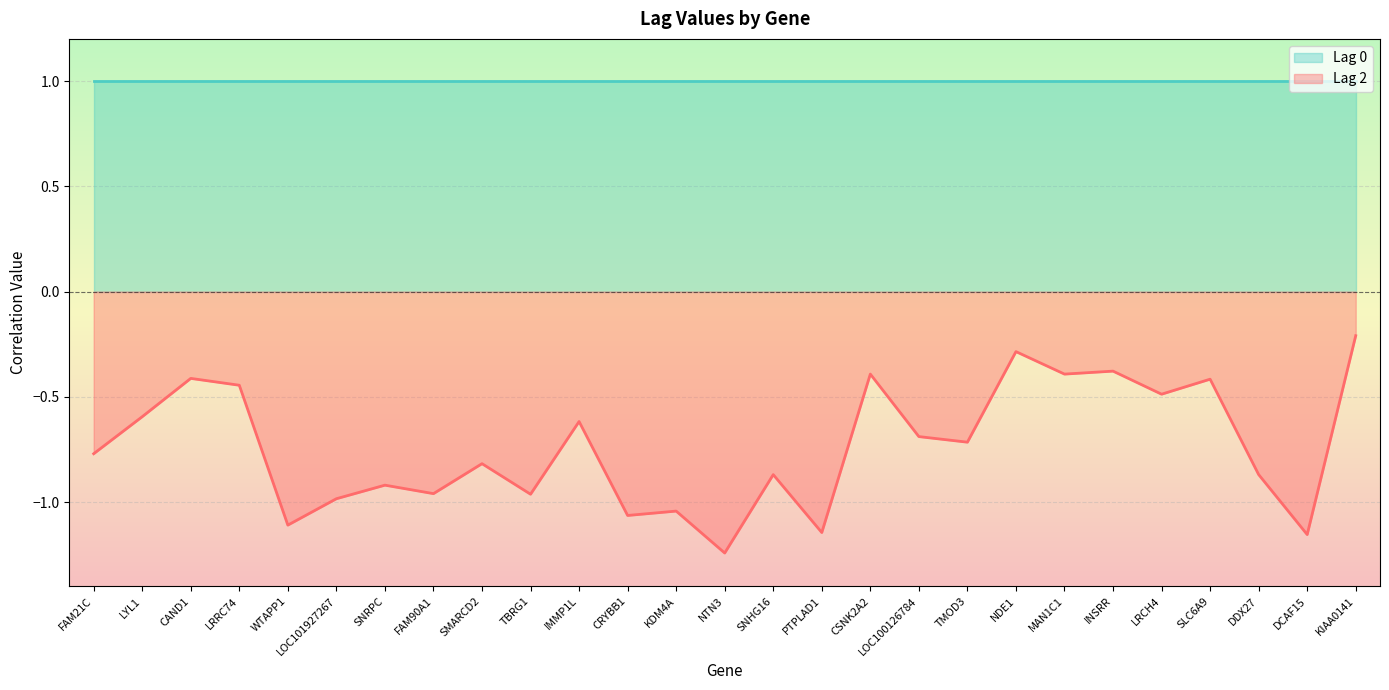

In Lag 2, how many points are lower than both neighbors (excluding endpoints)?

10